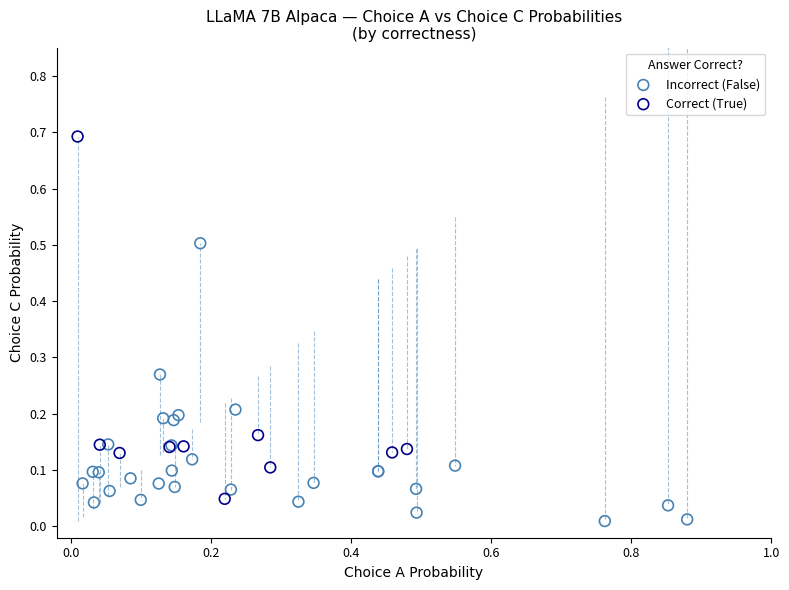

Which series contains the lowest Y value?

Incorrect (False)